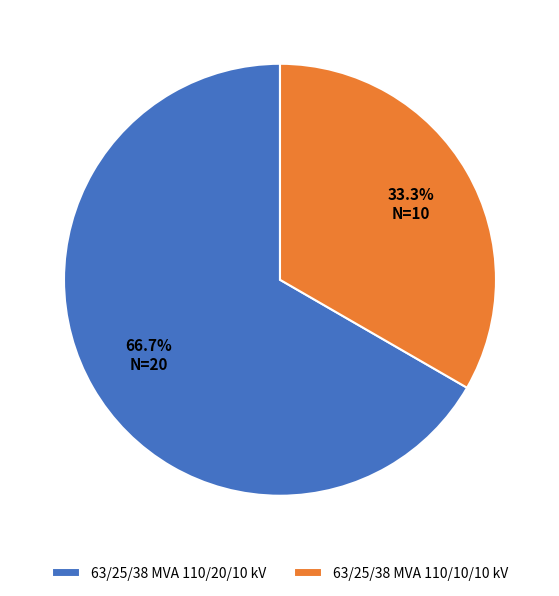

What is the largest slice in the pie chart?

63/25/38 MVA 110/20/10 kV